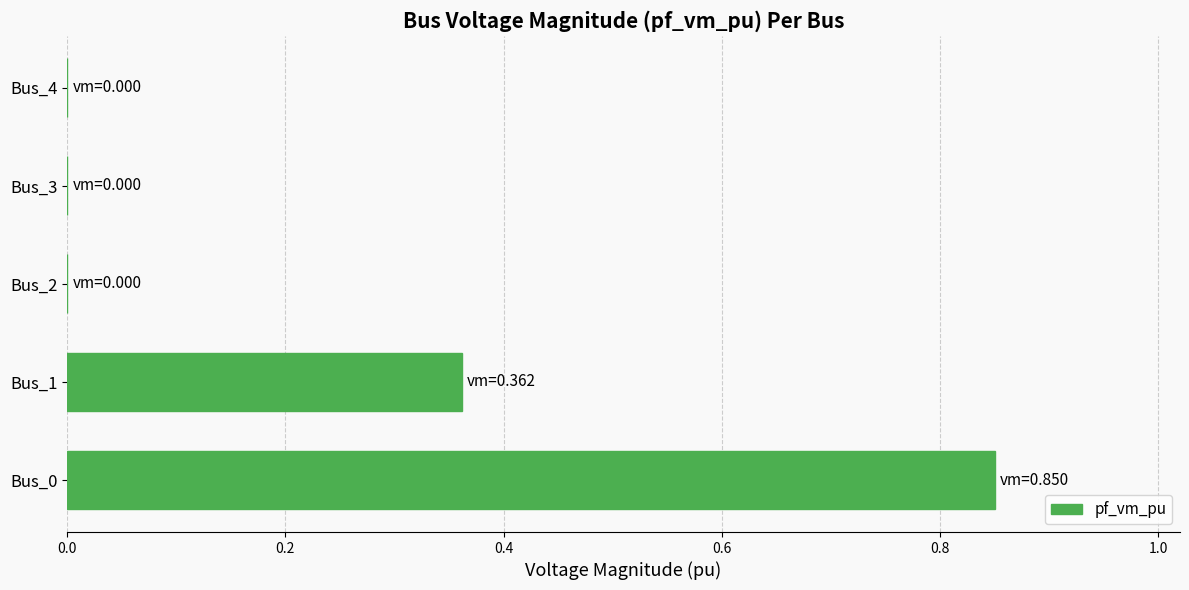

Are the bars horizontal?

Yes